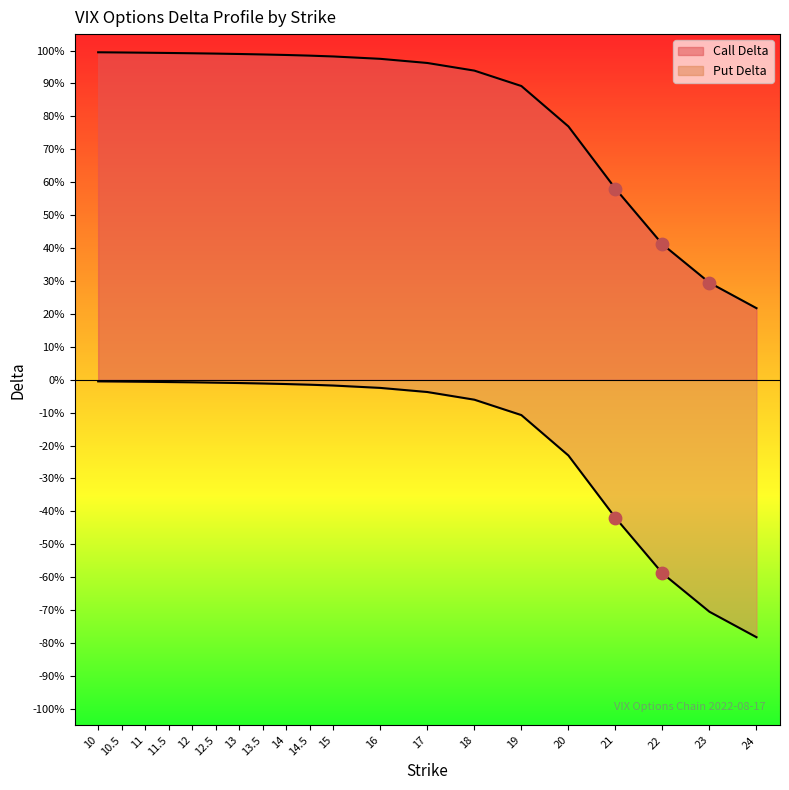

Which series has the largest total across all categories?

Call Delta